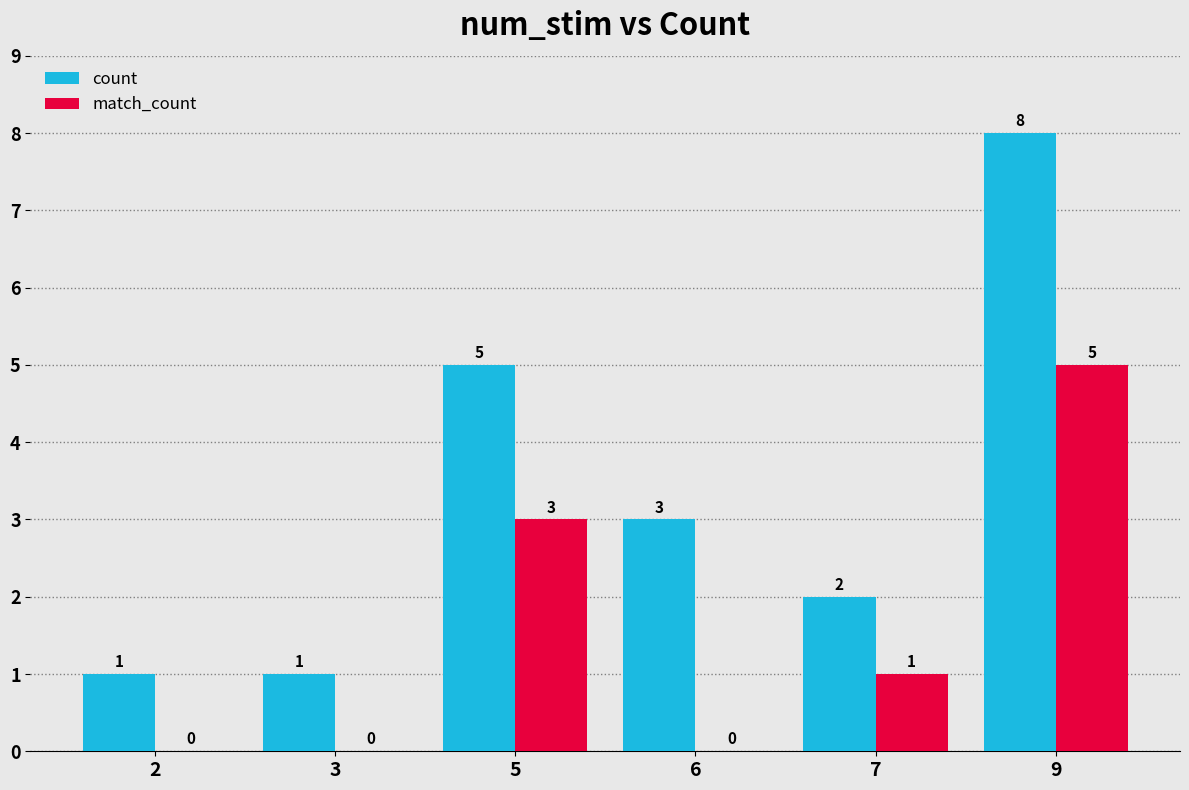

Which series has the largest total across all categories?

count